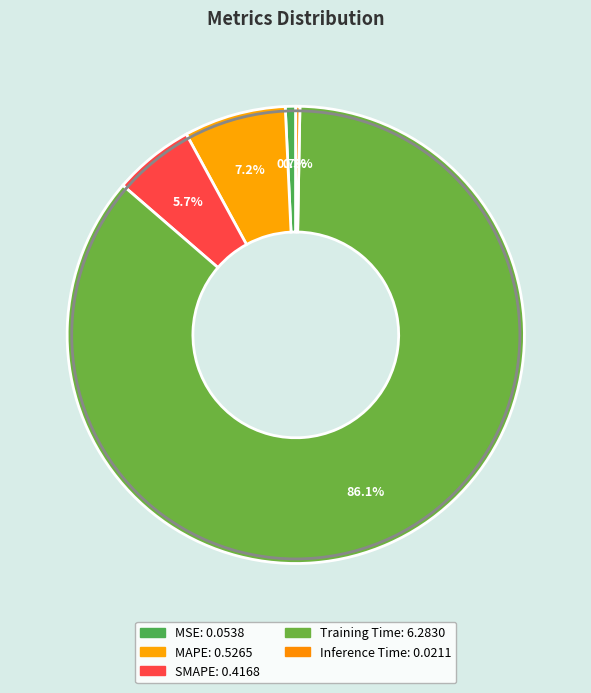

To the nearest percent, what is the combined percentage of Inference Time and Training Time?

86%